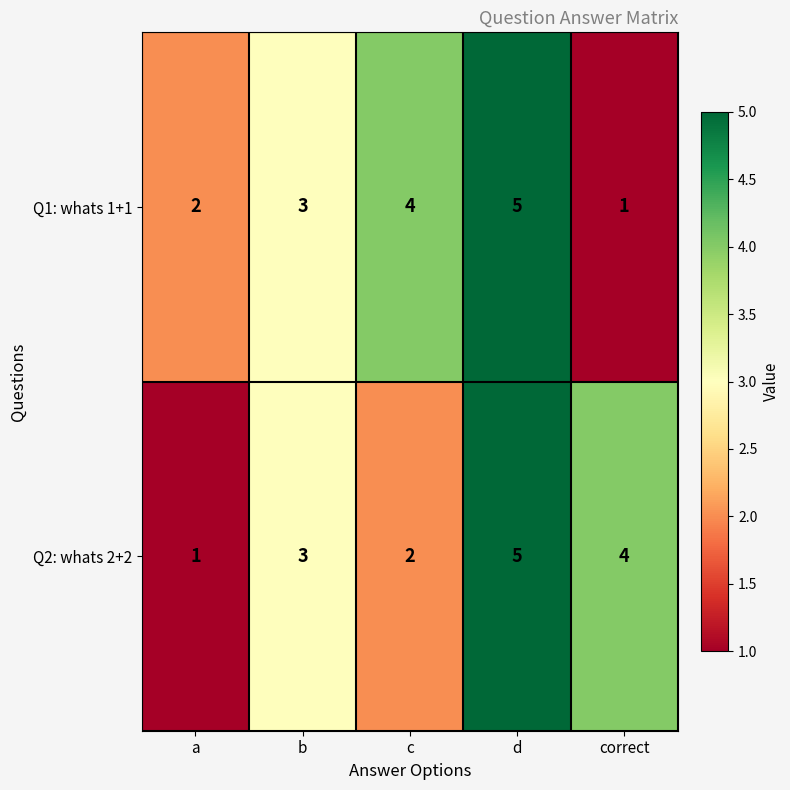

What is the sum of all Q1: whats 1+1 values?

15